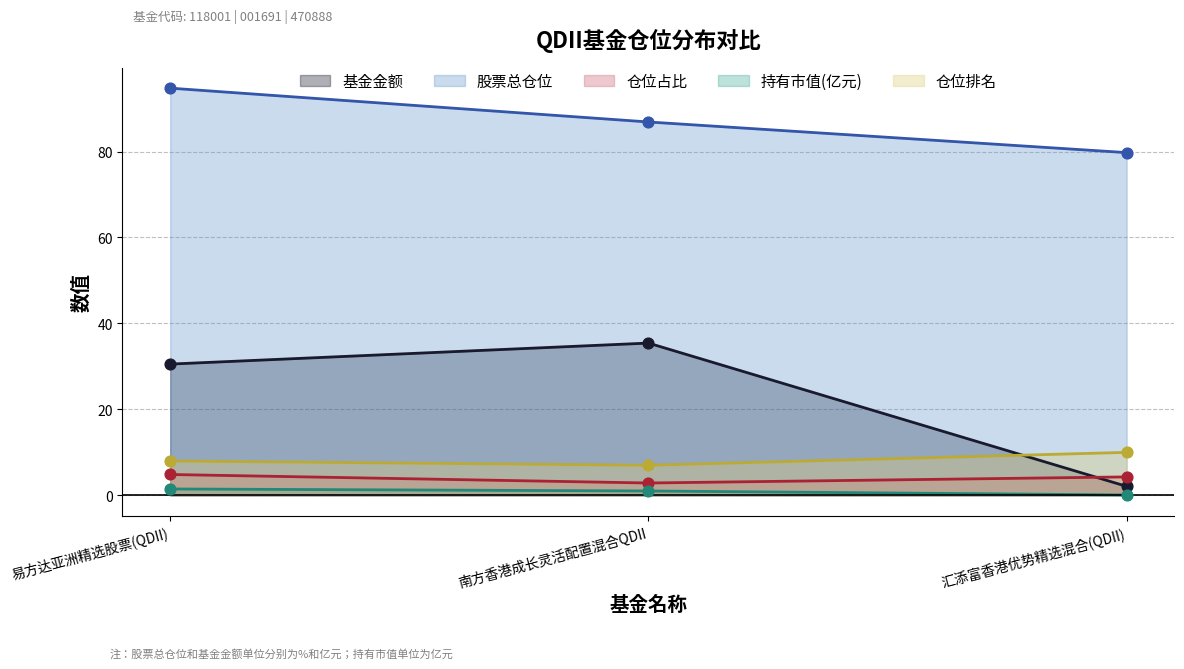

Which series contains the lowest Y value?

持有市值(亿元)